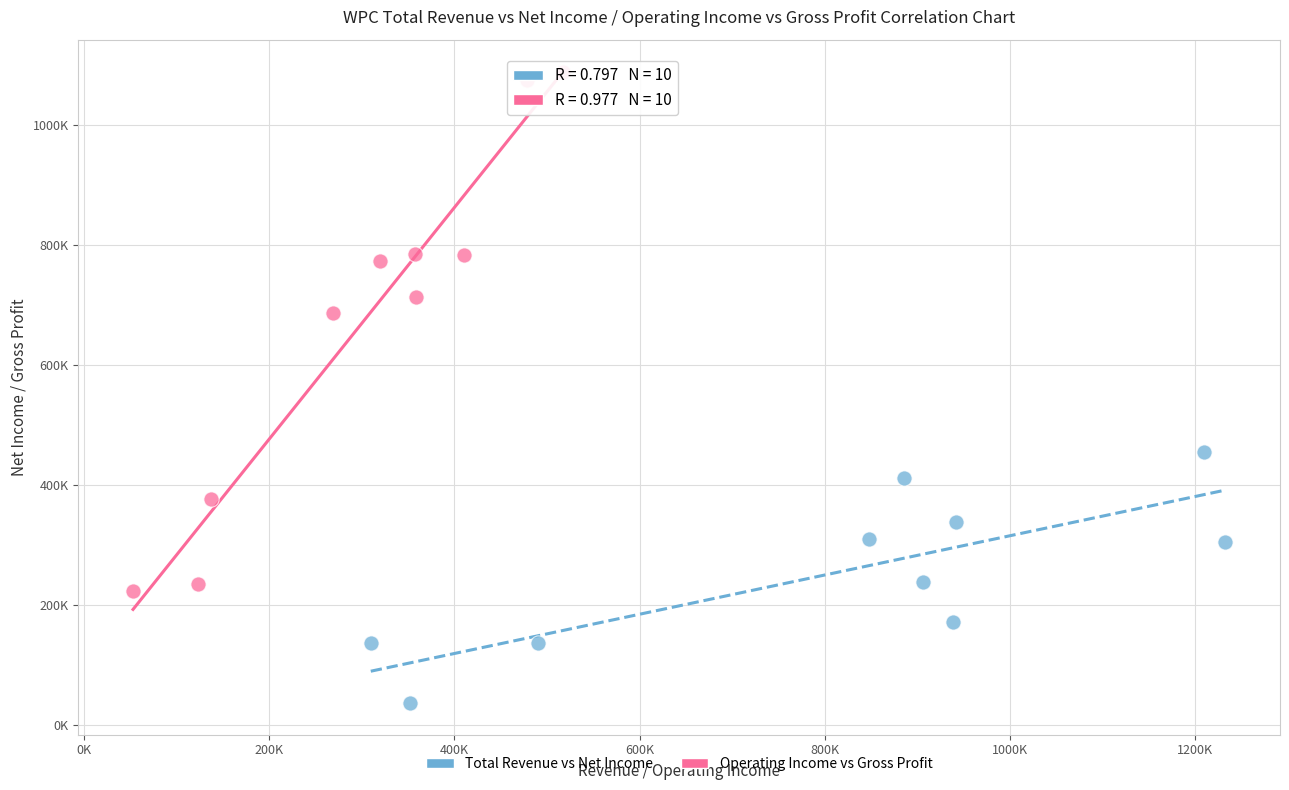

Which series reaches the maximum Y coordinate?

Operating Income vs Gross Profit